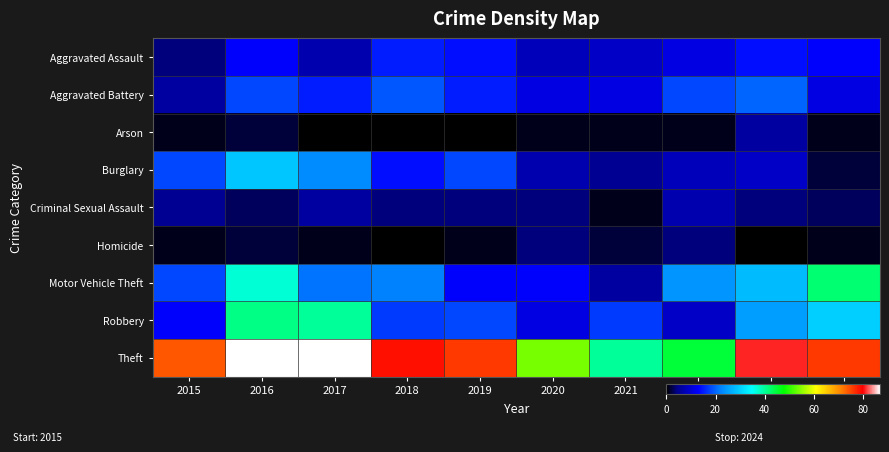

Reading left to right, what are all the values shown in this chart?

Aggravated Assault: 2015=4	2016=13	2017=7	2018=15	2019=14	2020=8	2021=9	2022=11	2023=14	2024=13
Aggravated Battery: 2015=6	2016=18	2017=15	2018=19	2019=15	2020=11	2021=11	2022=18	2023=20	2024=11
Arson: 2015=1	2016=2	2017=0	2018=0	2019=0	2020=1	2021=1	2022=1	2023=6	2024=1
Burglary: 2015=18	2016=29	2017=23	2018=14	2019=18	2020=7	2021=5	2022=8	2023=9	2024=2
Criminal Sexual Assault: 2015=5	2016=3	2017=6	2018=4	2019=4	2020=4	2021=1	2022=7	2023=4	2024=3
Homicide: 2015=1	2016=2	2017=1	2018=0	2019=1	2020=4	2021=2	2022=4	2023=0	2024=1
Motor Vehicle Theft: 2015=18	2016=37	2017=21	2018=22	2019=13	2020=13	2021=6	2022=24	2023=28	2024=42
Robbery: 2015=13	2016=41	2017=40	2018=17	2019=18	2020=11	2021=17	2022=9	2023=25	2024=30
Theft: 2015=74	2016=87	2017=87	2018=79	2019=76	2020=54	2021=40	2022=45	2023=81	2024=76